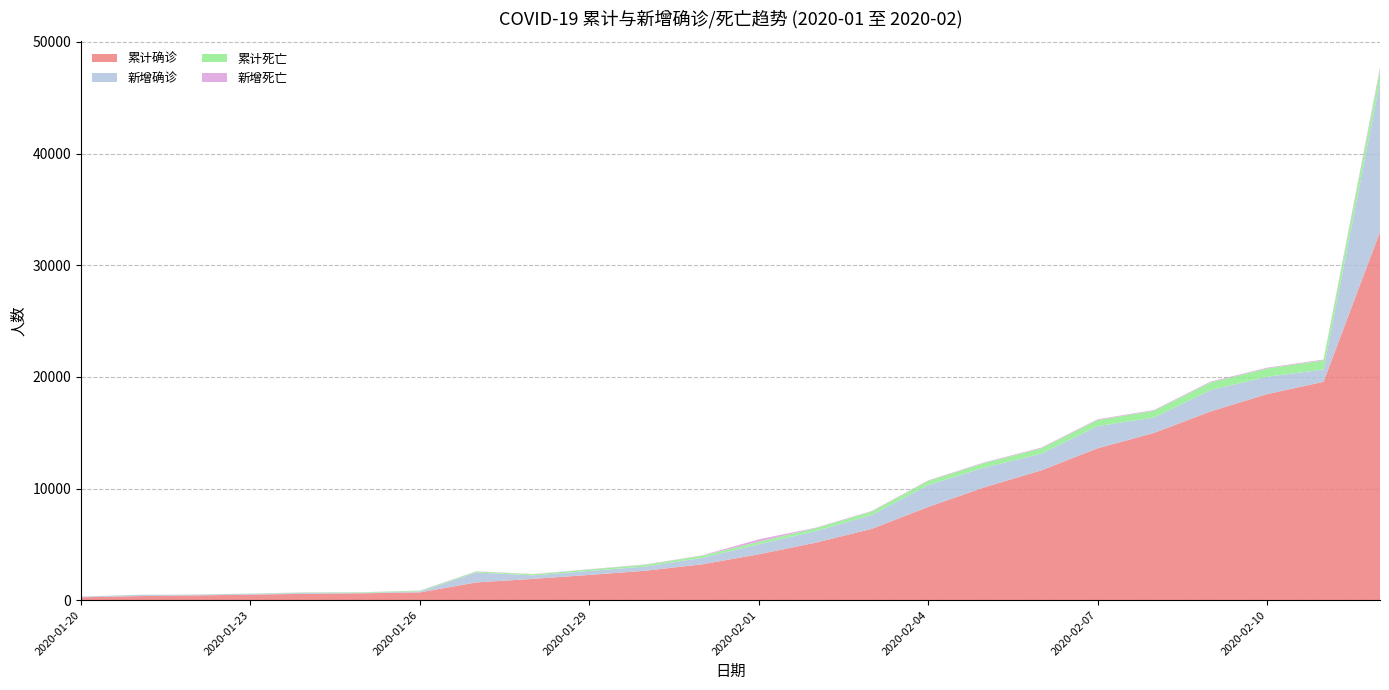

Reading right to left, transcribe all the data shown in this chart.

累计确诊: 2020-02-12=32994	2020-02-11=19558	2020-02-10=18454	2020-02-09=16902	2020-02-08=14982	2020-02-07=13603	2020-02-06=11618	2020-02-05=10117	2020-02-04=8351	2020-02-03=6384	2020-02-02=5142	2020-02-01=4109	2020-01-31=3215	2020-01-30=2639	2020-01-29=2261	2020-01-28=1905	2020-01-27=1590	2020-01-26=698	2020-01-25=618	2020-01-24=572	2020-01-23=495	2020-01-22=425	2020-01-21=363	2020-01-20=258
新增确诊: 2020-02-12=13436	2020-02-11=1104	2020-02-10=1552	2020-02-09=1921	2020-02-08=1379	2020-02-07=1985	2020-02-06=1501	2020-02-05=1766	2020-02-04=1967	2020-02-03=1242	2020-02-02=1033	2020-02-01=894	2020-01-31=576	2020-01-30=378	2020-01-29=356	2020-01-28=315	2020-01-27=892	2020-01-26=80	2020-01-25=46	2020-01-24=77	2020-01-23=70	2020-01-22=62	2020-01-21=105	2020-01-20=60
累计死亡: 2020-02-12=1036	2020-02-11=820	2020-02-10=748	2020-02-09=681	2020-02-08=608	2020-02-07=545	2020-02-06=478	2020-02-05=414	2020-02-04=362	2020-02-03=313	2020-02-02=265	2020-02-01=224	2020-01-31=192	2020-01-30=159	2020-01-29=129	2020-01-28=104	2020-01-27=85	2020-01-26=63	2020-01-25=45	2020-01-24=38	2020-01-23=23	2020-01-22=17	2020-01-21=9	2020-01-20=6
新增死亡: 2020-02-12=216	2020-02-11=72	2020-02-10=67	2020-02-09=73	2020-02-08=63	2020-02-07=67	2020-02-06=64	2020-02-05=52	2020-02-04=49	2020-02-03=48	2020-02-02=41	2020-02-01=224	2020-01-31=33	2020-01-30=30	2020-01-29=25	2020-01-28=19	2020-01-27=22	2020-01-26=18	2020-01-25=7	2020-01-24=15	2020-01-23=6	2020-01-22=8	2020-01-21=3	2020-01-20=2